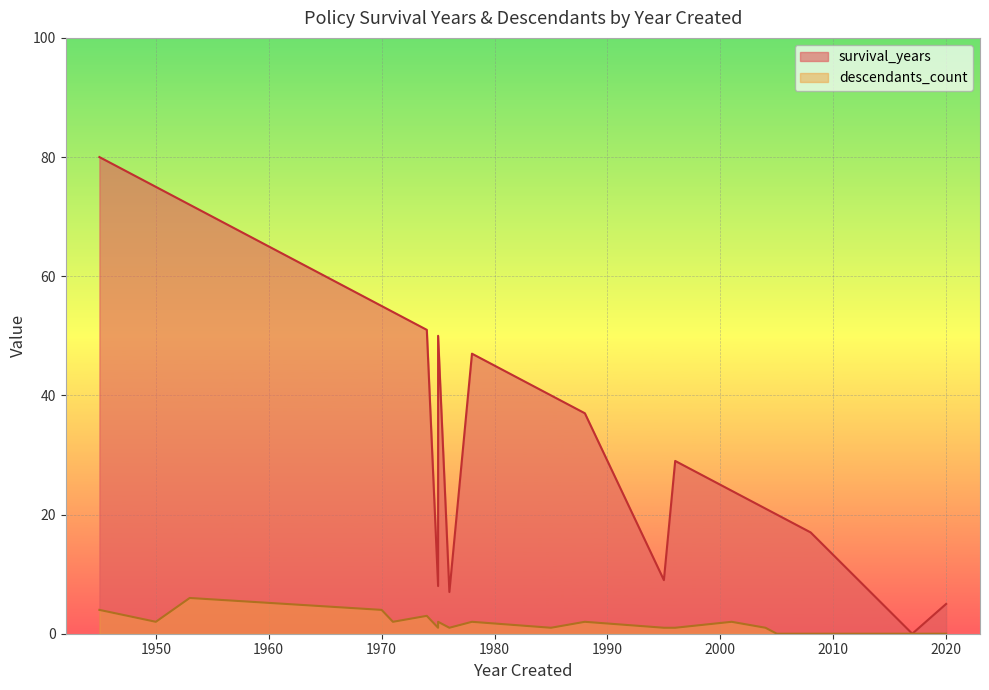

Does the chart display data point markers on the line(s)?

No